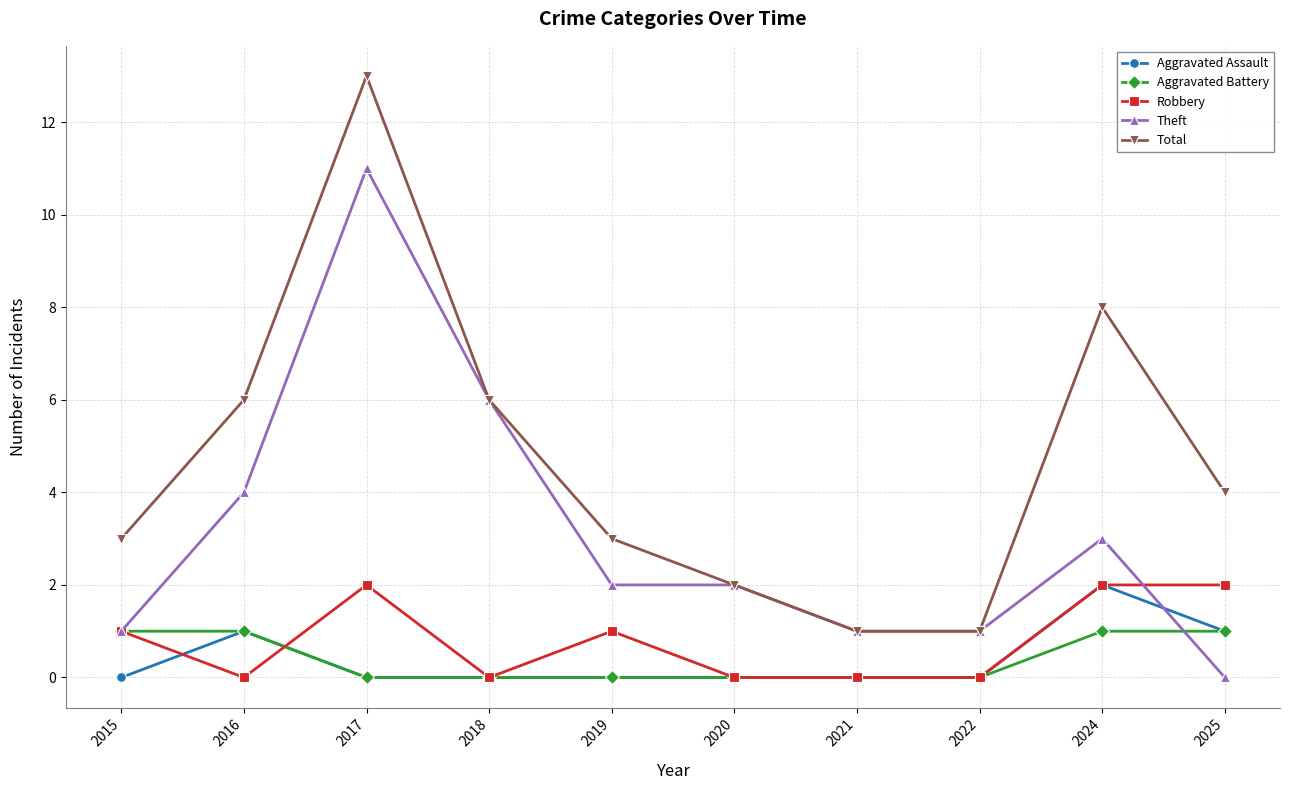

What are all the series names shown in the legend?

Aggravated Assault, Aggravated Battery, Robbery, Theft, Total